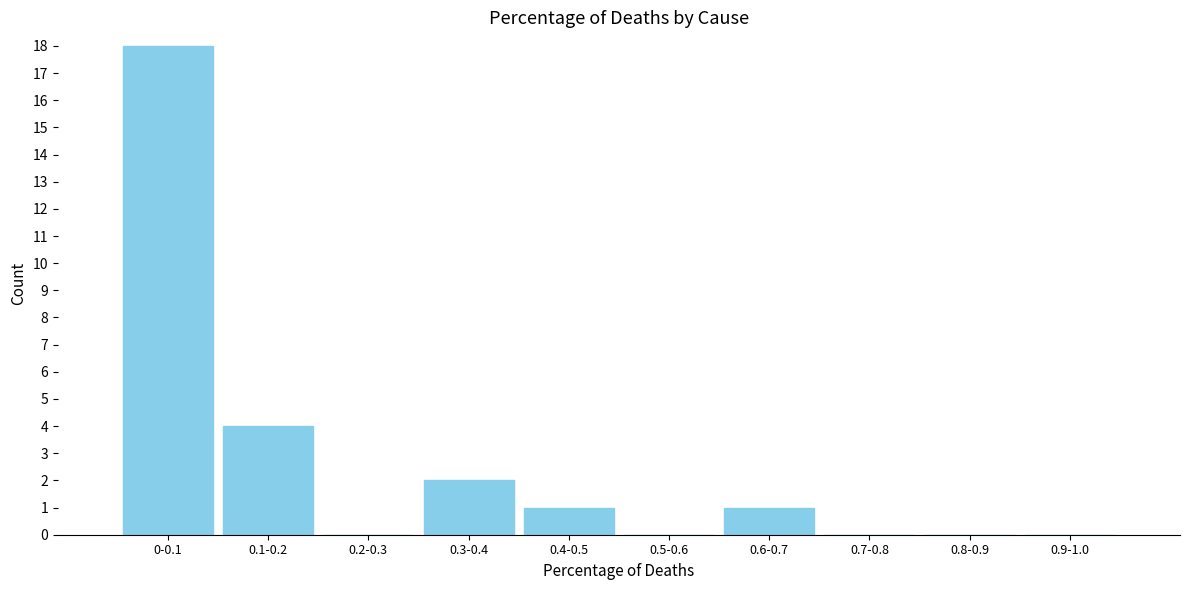

Reading left to right, list all the values displayed in this chart.

0-0.1=18	0.1-0.2=4	0.2-0.3=0	0.3-0.4=2	0.4-0.5=1	0.5-0.6=0	0.6-0.7=1	0.7-0.8=0	0.8-0.9=0	0.9-1.0=0